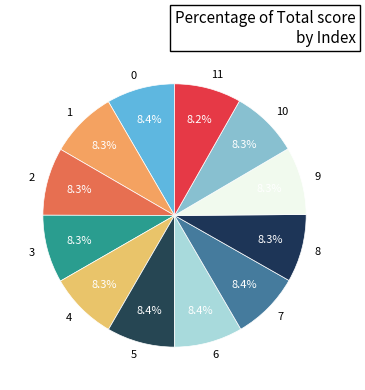

Is it true that 10 is 3% of the pie?

False